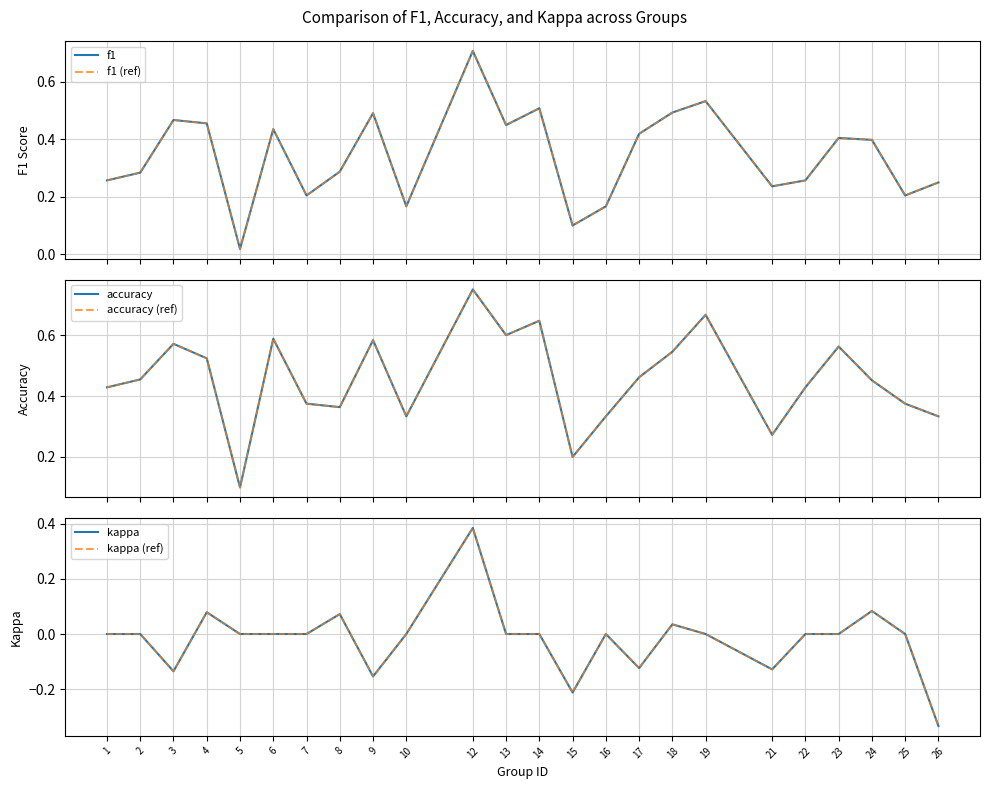

What is the difference between the maximum and second lowest values in the kappa series?

0.6